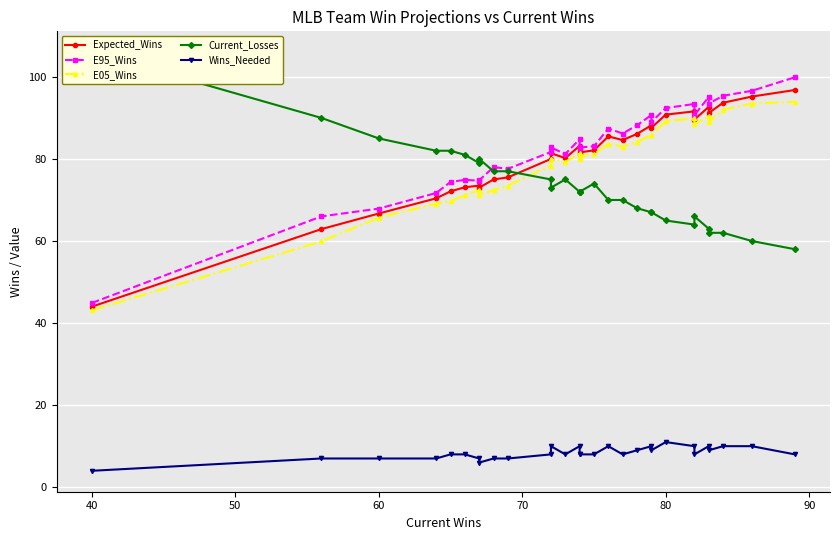

What are all the series names shown in the legend?

Expected_Wins, E95_Wins, E05_Wins, Current_Losses, Wins_Needed